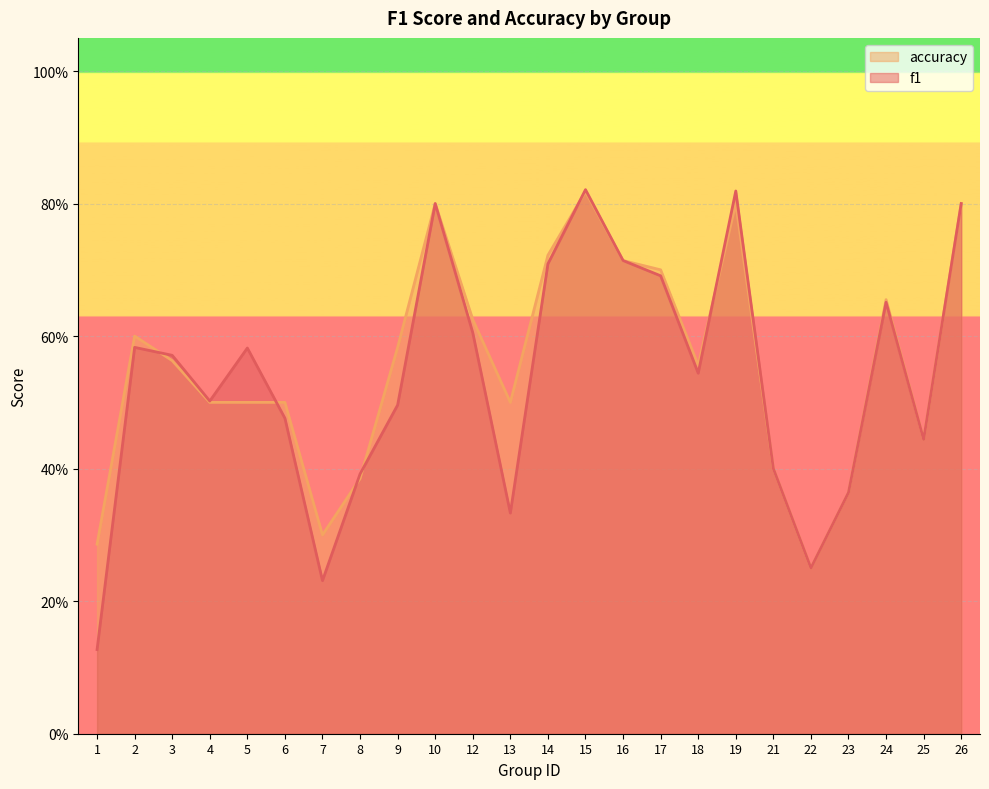

Does the chart display data point markers on the line(s)?

No